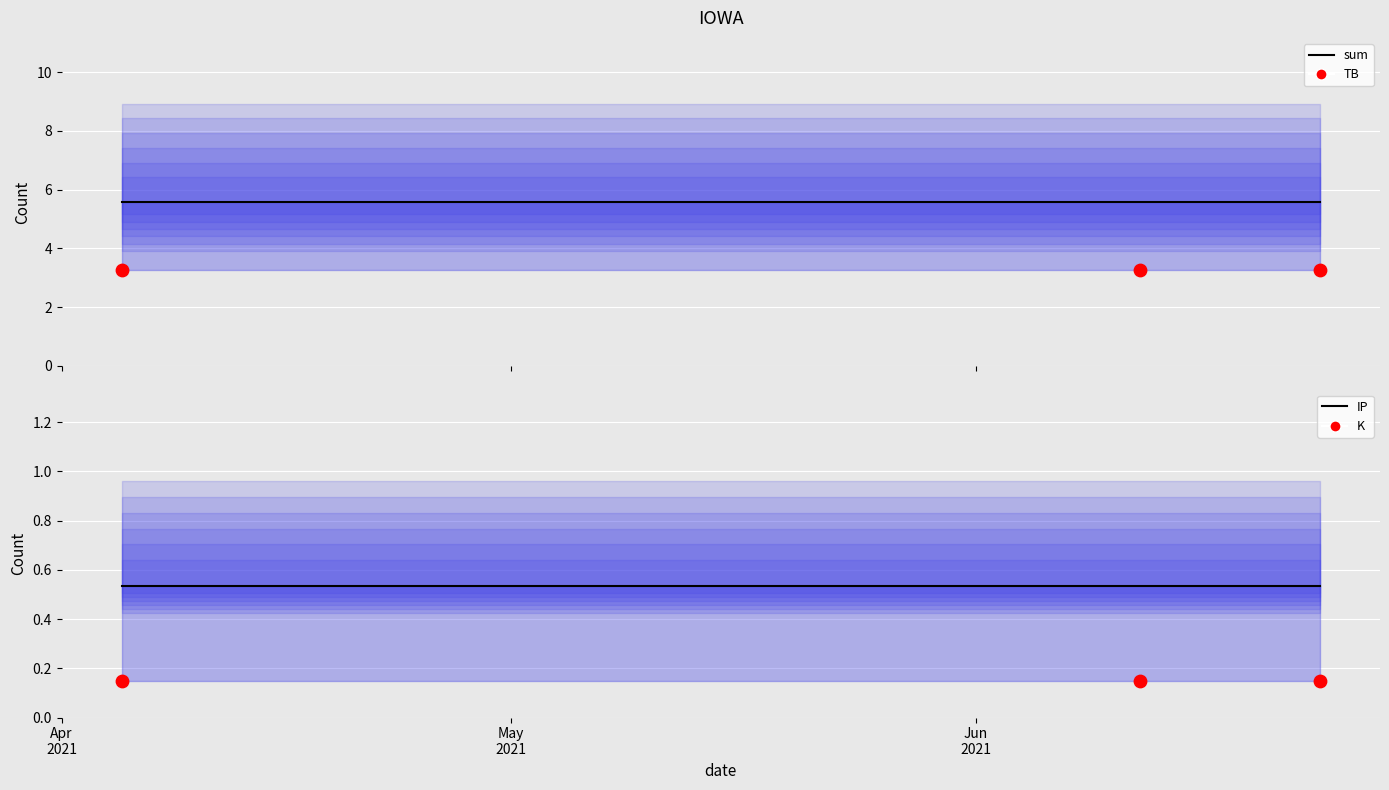

What are all the series names shown in the legend?

sum (line), TB, IP (line), K